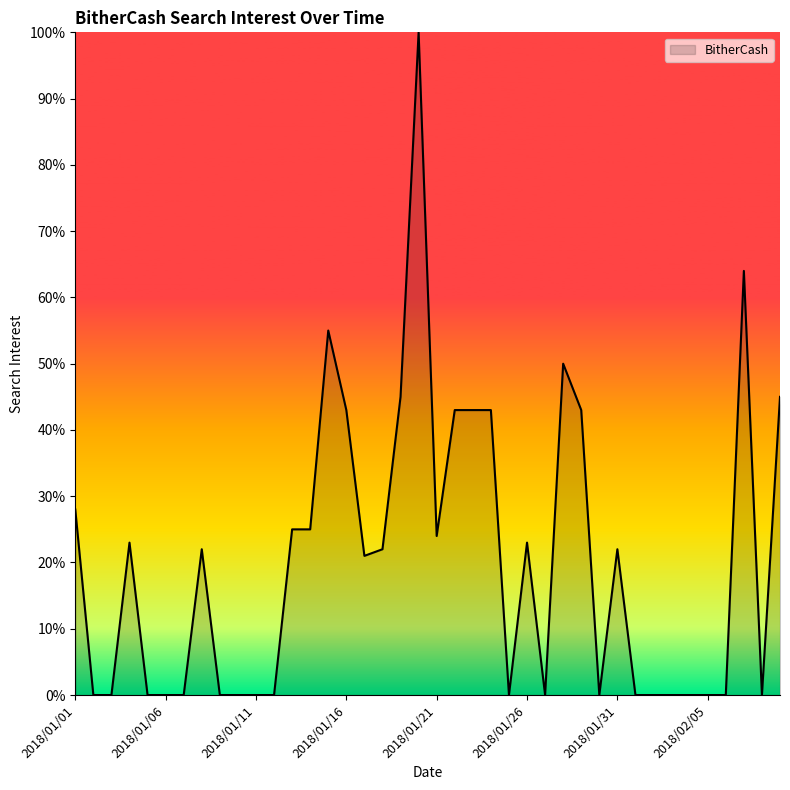

What is the maximum value shown in the chart?

100